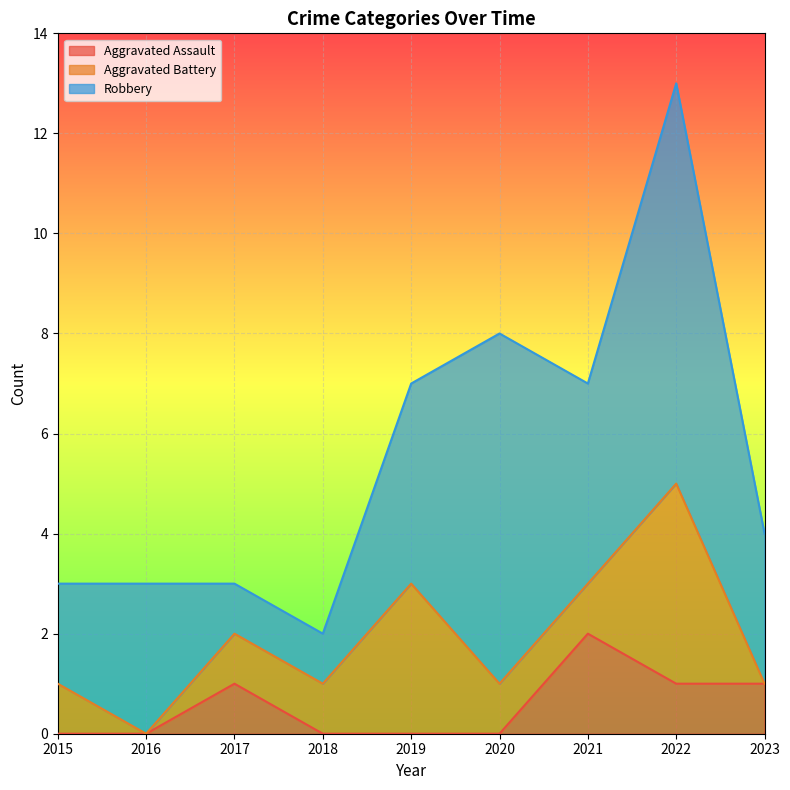

At which category is the sum across all series the highest?

2022